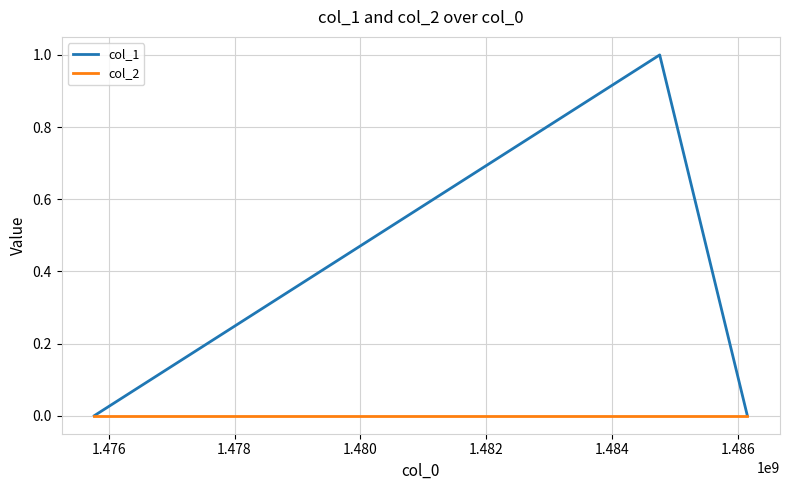

How many distinct data groups are displayed?

2